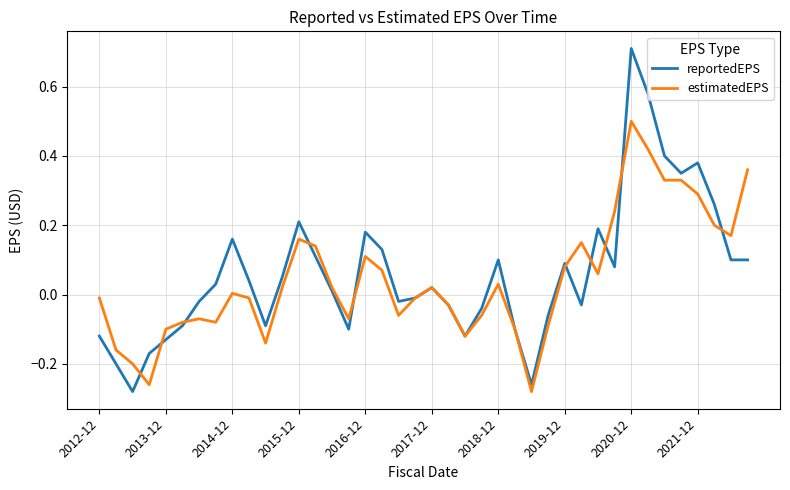

Which series has the widest spread of values?

reportedEPS